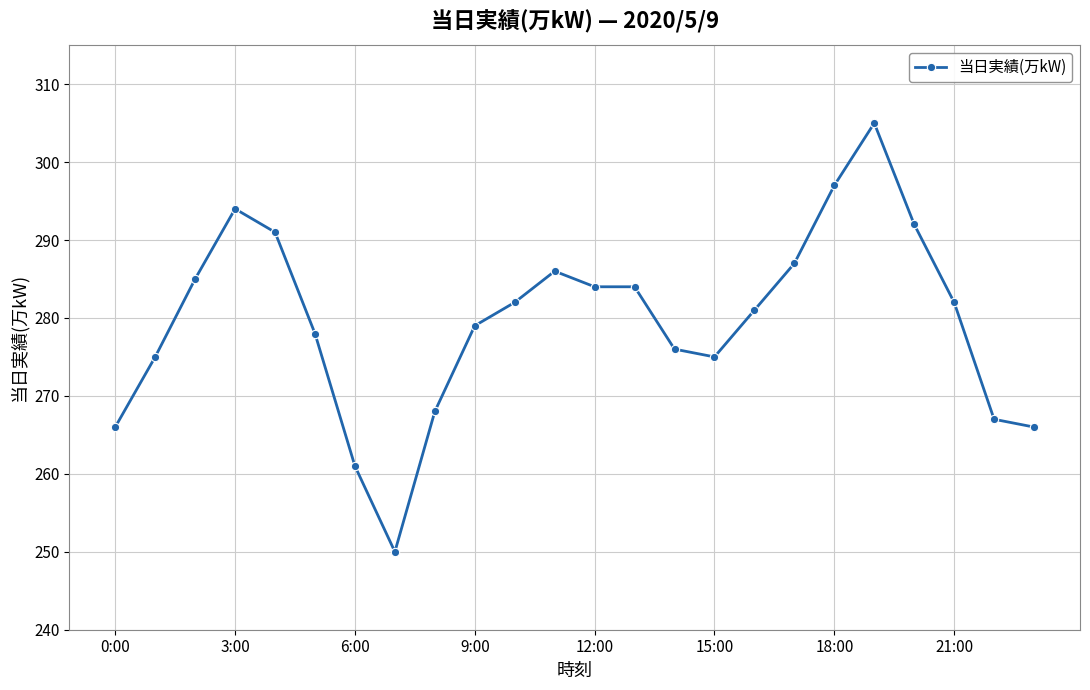

What is the minimum value shown in the chart?

250